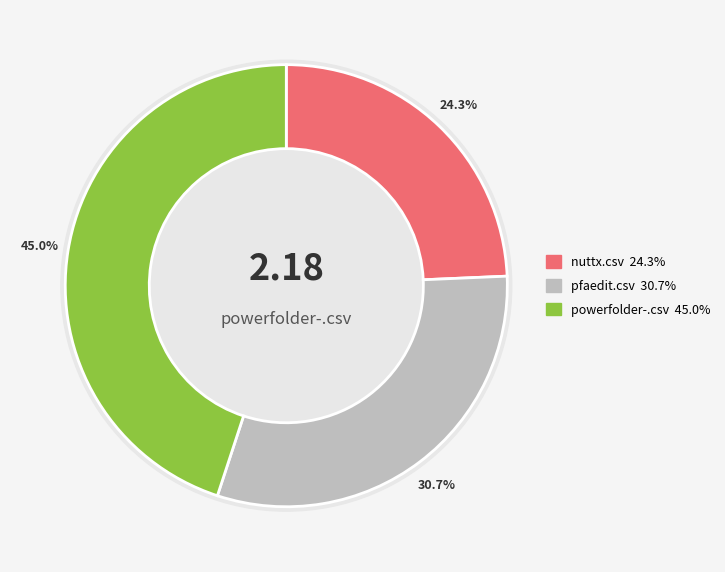

What is the smallest slice in the pie chart?

nuttx.csv